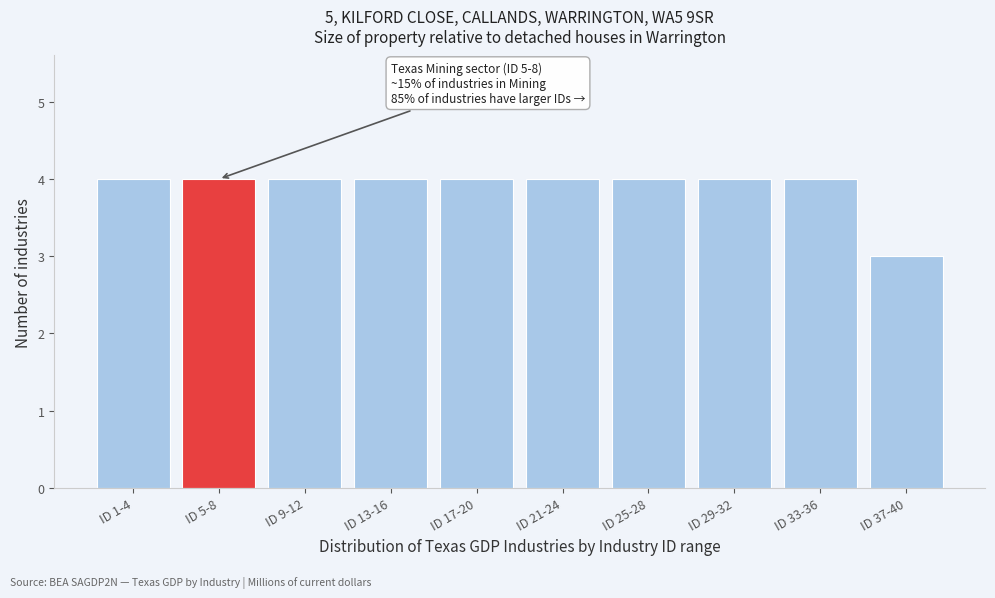

Reading right to left, list all the values displayed in this chart.

ID 37-40=3	ID 33-36=4	ID 29-32=4	ID 25-28=4	ID 21-24=4	ID 17-20=4	ID 13-16=4	ID 9-12=4	ID 5-8=4	ID 1-4=4